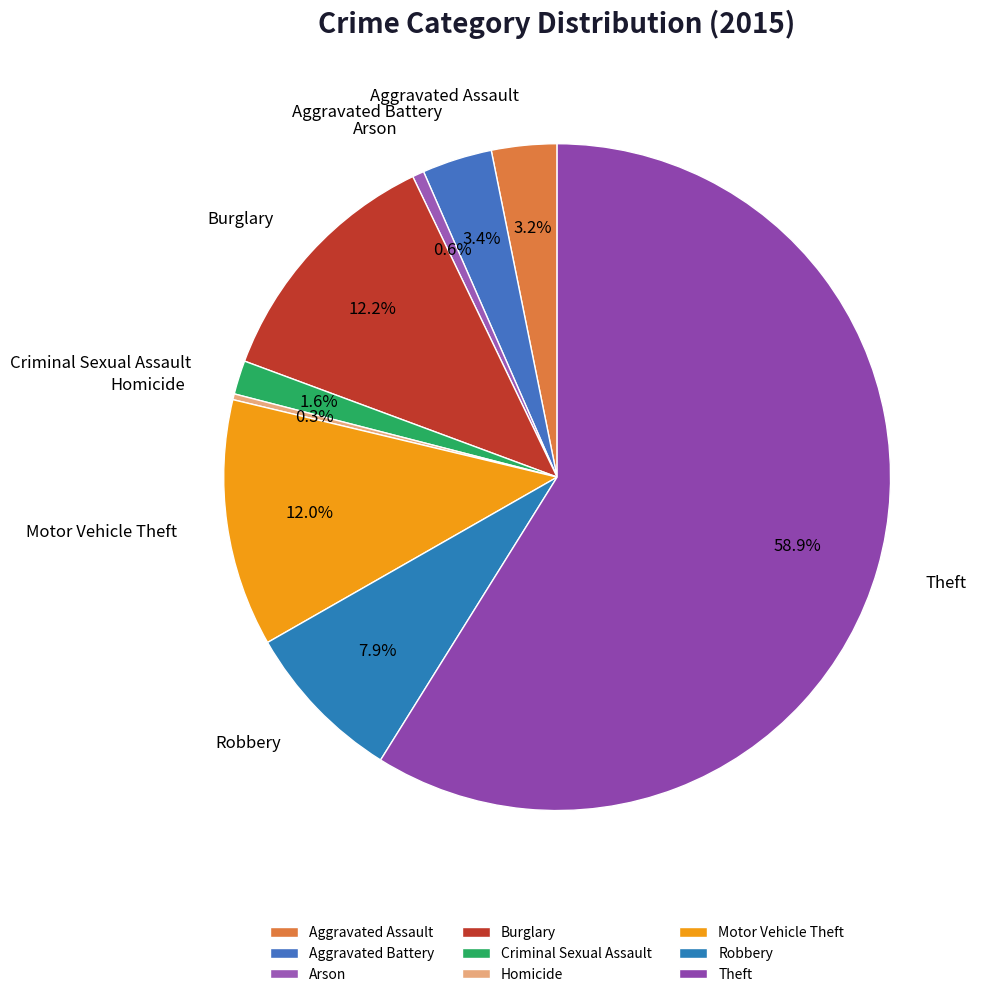

To the nearest percent, what is the combined percentage of Aggravated Battery and Criminal Sexual Assault?

5%